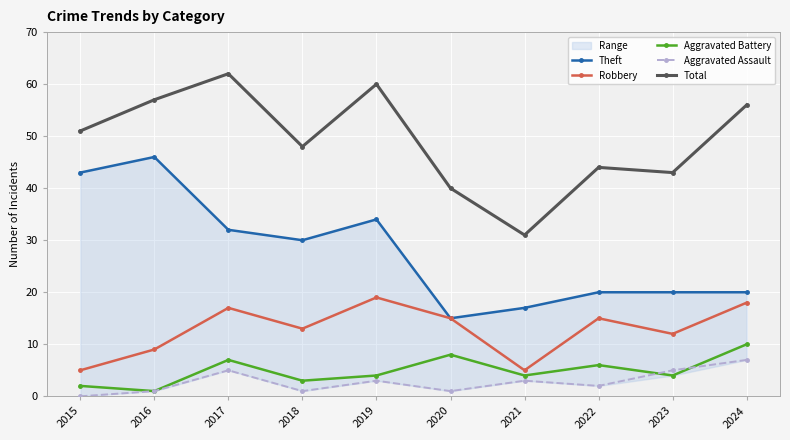

What is the maximum value shown in the chart?

62